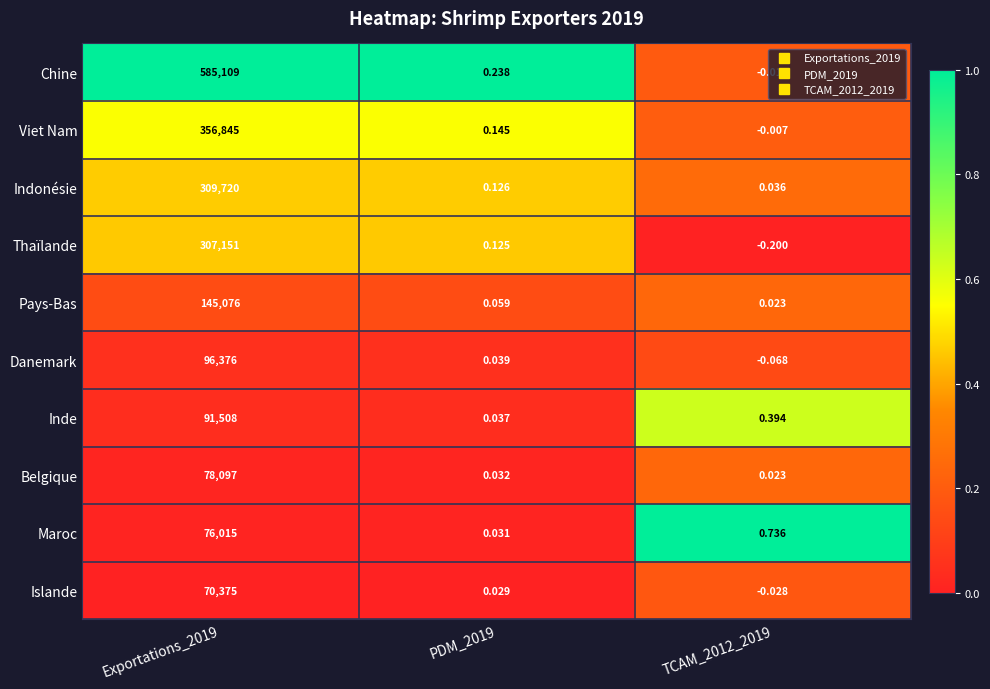

Which series has the largest total across all categories?

Chine